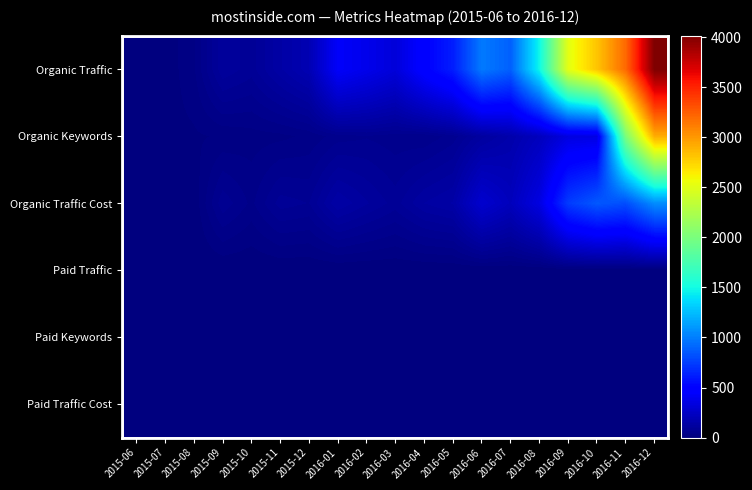

Reading left to right, list all the values displayed in this chart.

Organic Traffic: 2015-06=4	2015-07=5	2015-08=28	2015-09=107	2015-10=86	2015-11=138	2015-12=185	2016-01=435	2016-02=381	2016-03=320	2016-04=489	2016-05=619	2016-06=986	2016-07=885	2016-08=1479	2016-09=2515	2016-10=2813	2016-11=3200	2016-12=4014
Organic Keywords: 2015-06=4	2015-07=10	2015-08=13	2015-09=18	2015-10=24	2015-11=27	2015-12=35	2016-01=55	2016-02=61	2016-03=53	2016-04=50	2016-05=70	2016-06=119	2016-07=160	2016-08=223	2016-09=344	2016-10=352	2016-11=2006	2016-12=2919
Organic Traffic Cost: 2015-06=0	2015-07=3	2015-08=3	2015-09=74	2015-10=43	2015-11=86	2015-12=78	2016-01=140	2016-02=112	2016-03=87	2016-04=126	2016-05=143	2016-06=282	2016-07=217	2016-08=347	2016-09=738	2016-10=854	2016-11=812	2016-12=1060
Paid Traffic: 2015-06=0	2015-07=0	2015-08=0	2015-09=0	2015-10=0	2015-11=0	2015-12=0	2016-01=0	2016-02=0	2016-03=0	2016-04=0	2016-05=0	2016-06=0	2016-07=0	2016-08=0	2016-09=0	2016-10=0	2016-11=0	2016-12=0
Paid Keywords: 2015-06=0	2015-07=0	2015-08=0	2015-09=0	2015-10=0	2015-11=0	2015-12=0	2016-01=0	2016-02=0	2016-03=0	2016-04=0	2016-05=0	2016-06=0	2016-07=0	2016-08=0	2016-09=0	2016-10=0	2016-11=0	2016-12=0
Paid Traffic Cost: 2015-06=0	2015-07=0	2015-08=0	2015-09=0	2015-10=0	2015-11=0	2015-12=0	2016-01=0	2016-02=0	2016-03=0	2016-04=0	2016-05=0	2016-06=0	2016-07=0	2016-08=0	2016-09=0	2016-10=0	2016-11=0	2016-12=0